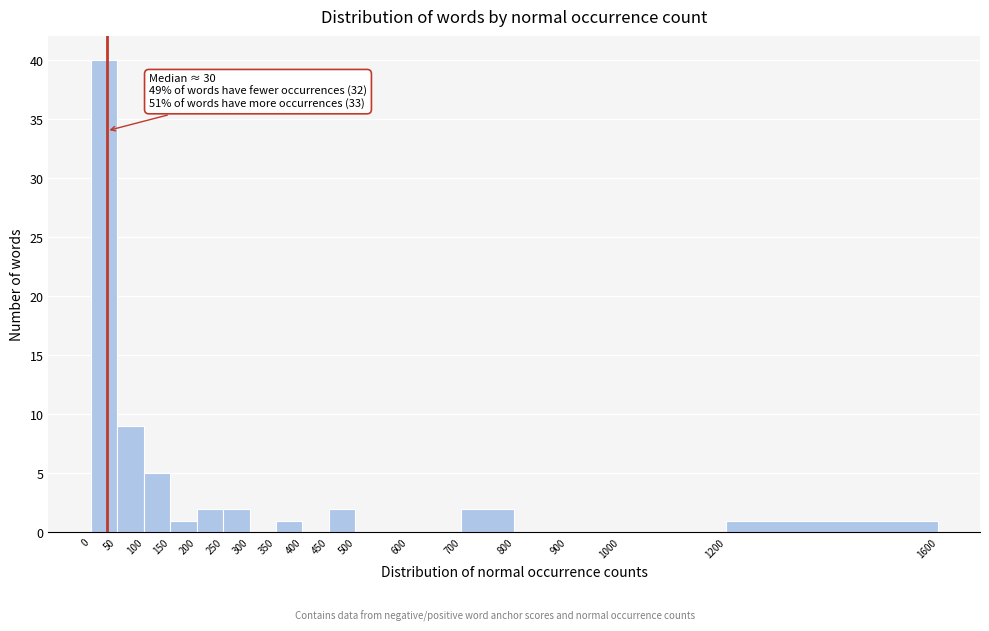

Which range on the x-axis has the tallest bar?

0 to 50